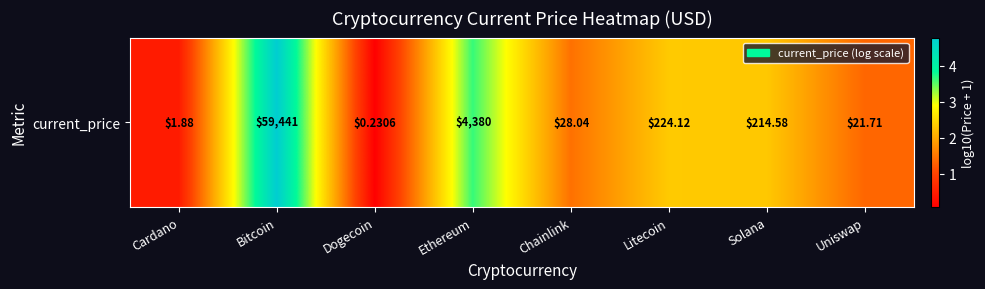

Which has a higher value, Ethereum or Chainlink?

Ethereum